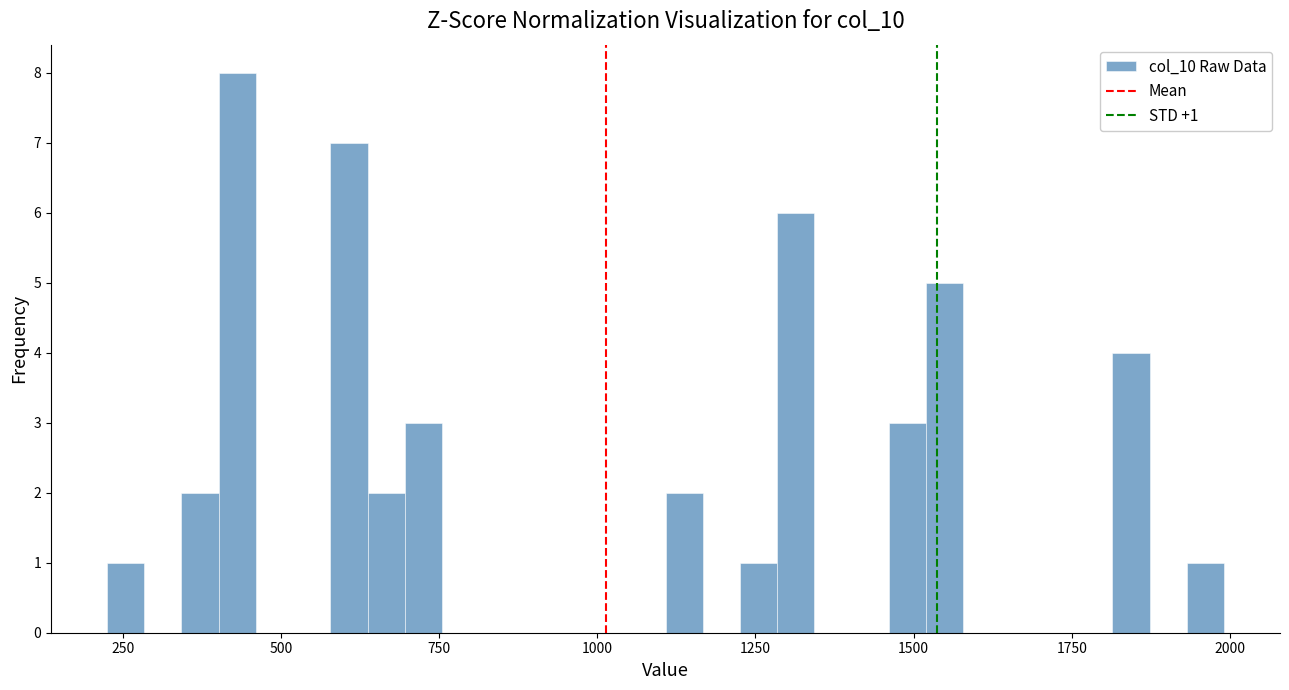

Read against the x-axis, roughly where is the centre of the tallest bar?

450